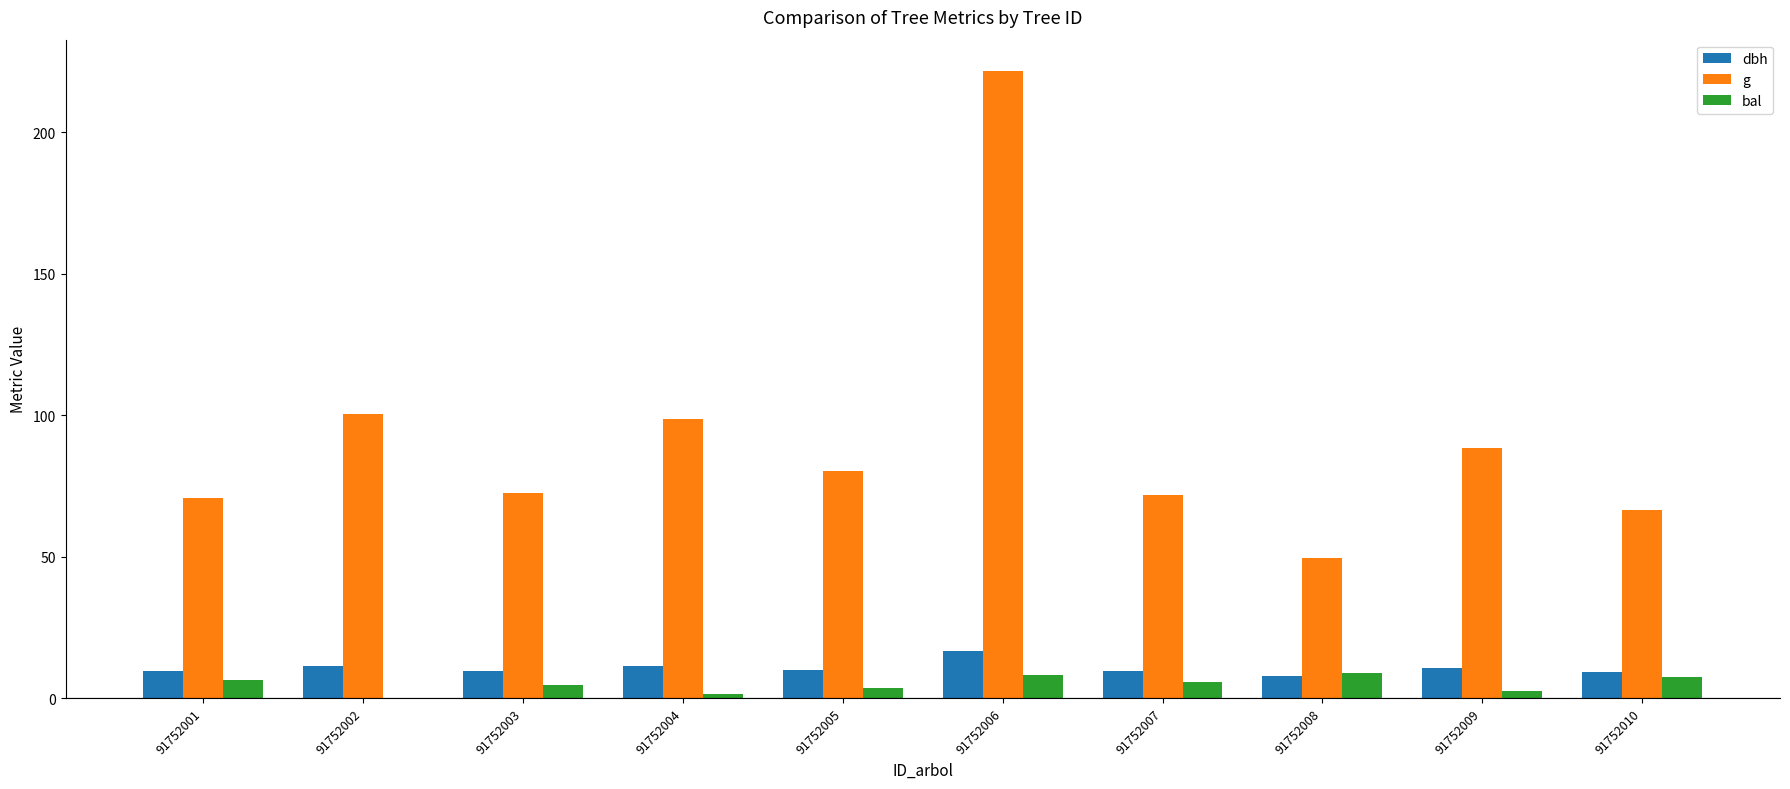

The g series shows 26.9 at 91752002. True or false?

False